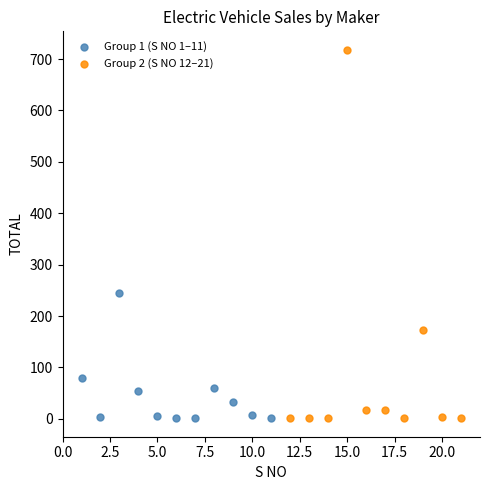

Which series reaches the maximum Y coordinate?

Group 2 (S NO 12–21)